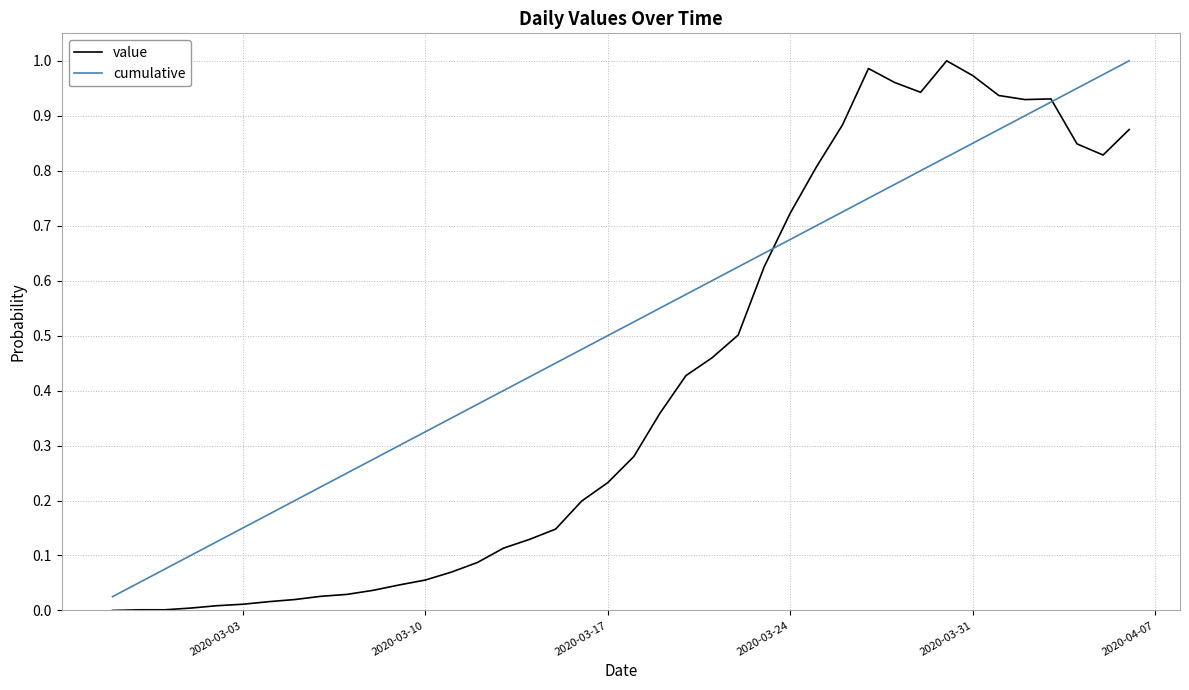

List the series in order of their overall mean, lowest first.

value, cumulative